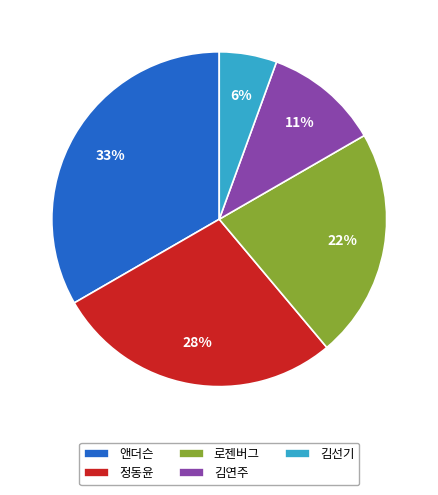

Is it true that 앤더슨 is 47% of the pie?

False